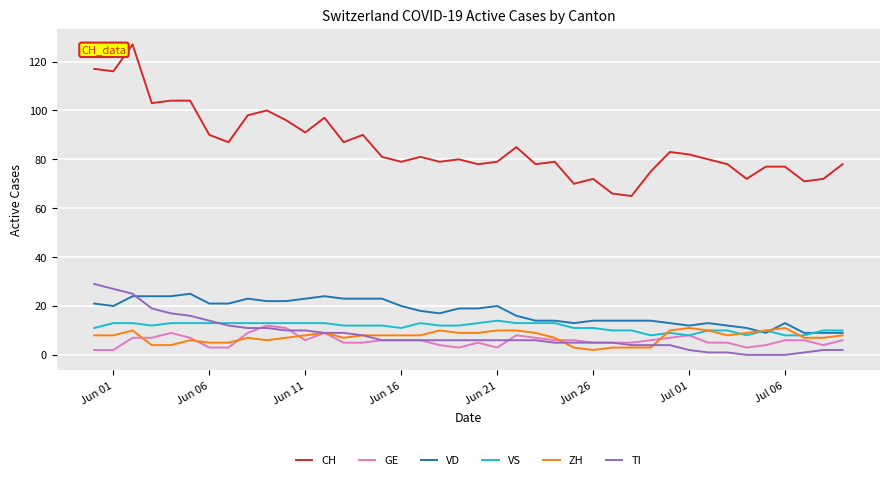

Is this an area chart (filled region under the line)?

No